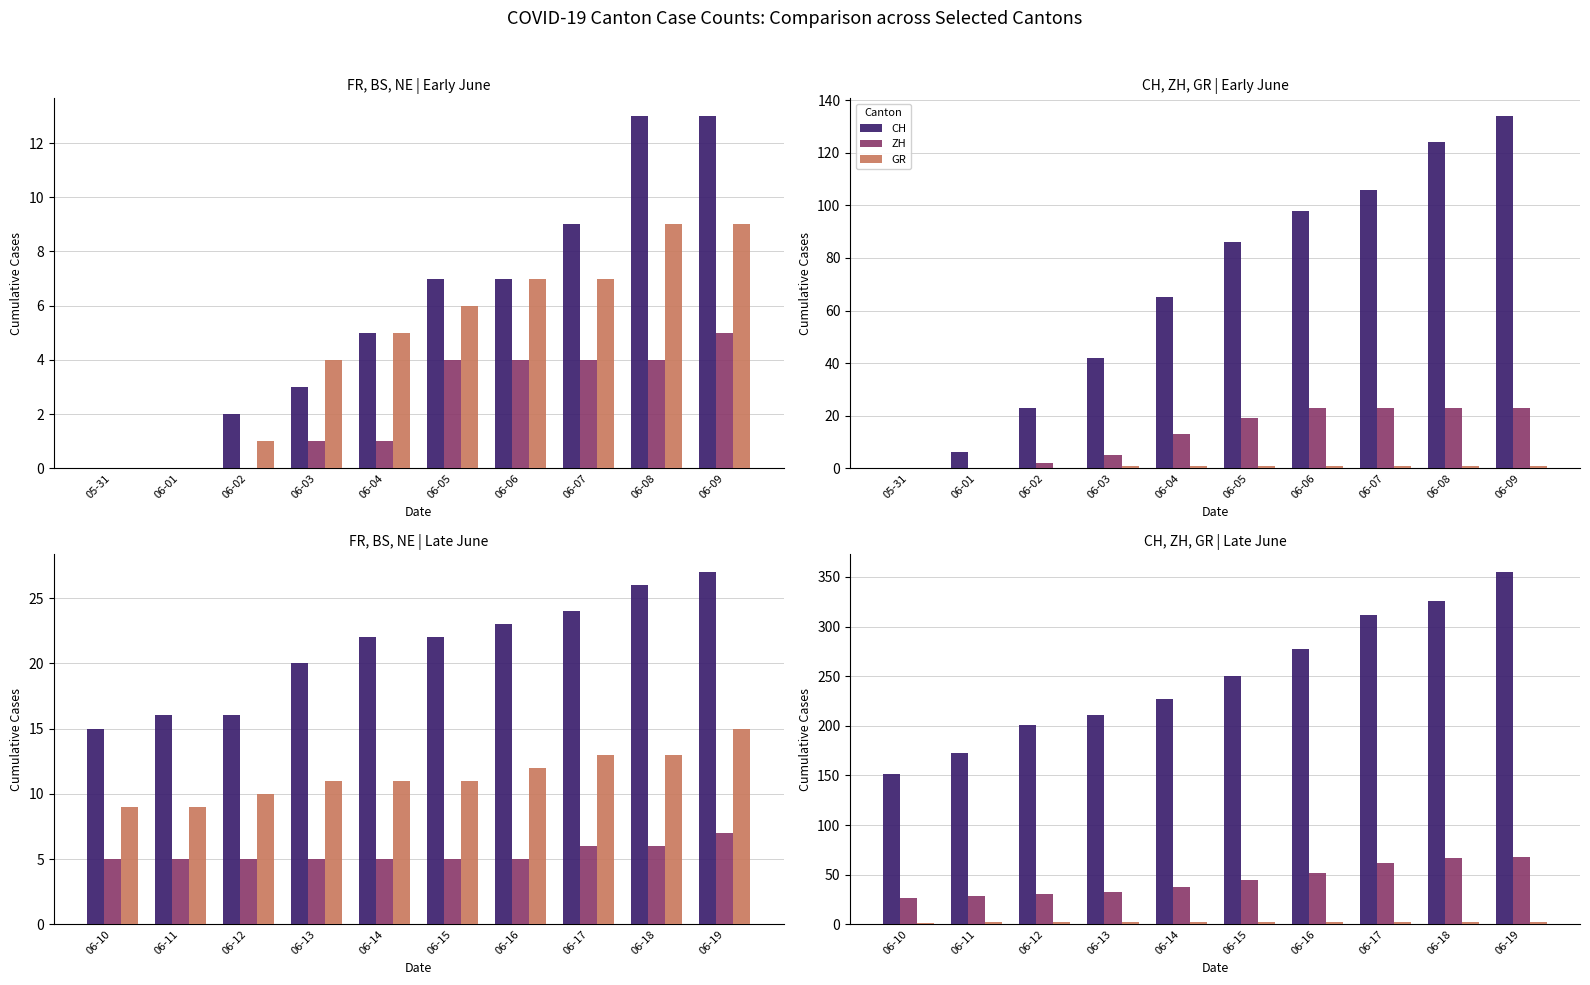

Which series has the widest spread of values?

CH